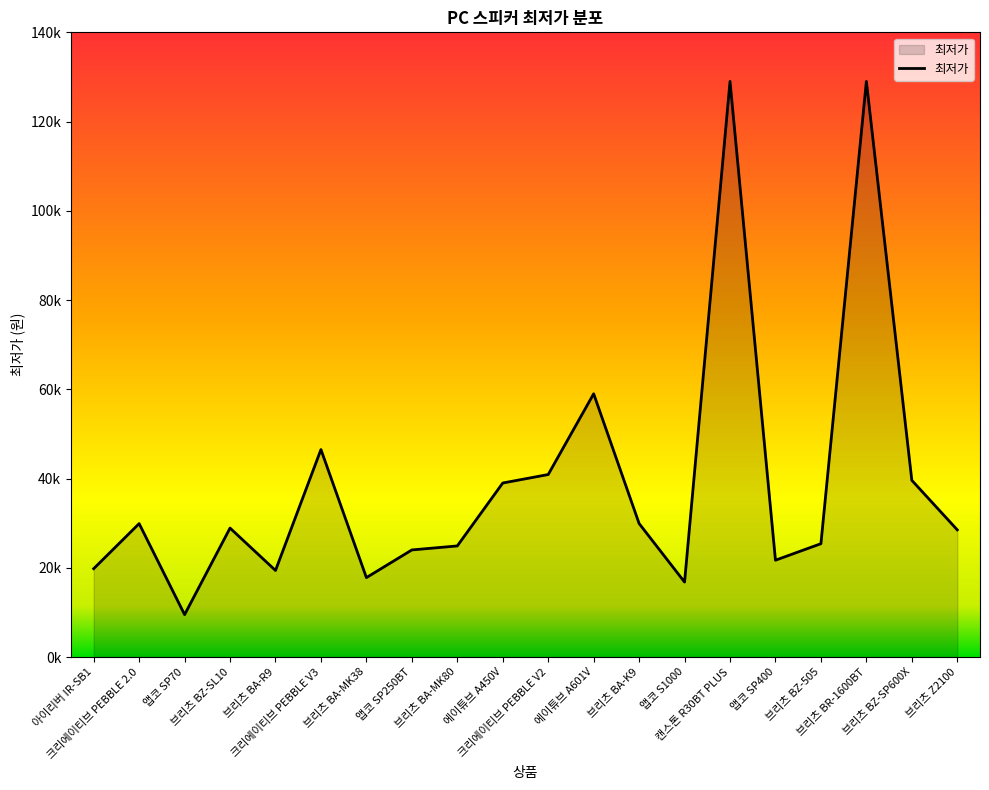

What is the change in value from 크리에이티브 PEBBLE V2 to 에이튜브 A601V?

+18100